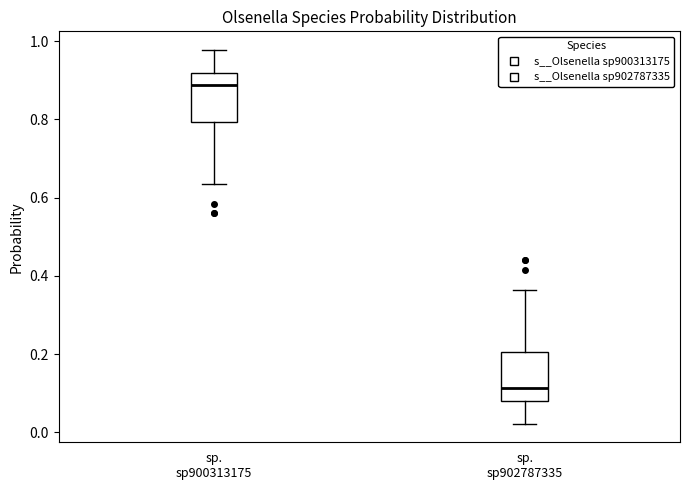

Reading left to right, transcribe this box plot: for each box, give where its median line is, the range the box spans, and where its two whiskers end, as read against the y-axis. The values are not printed on the chart, so give them approximately, as read against the axis.

sp. sp900313175: median 0.88, box 0.80 to 0.92, whiskers 0.64 to 0.98
sp. sp902787335: median 0.12, box 0.08 to 0.20, whiskers 0.02 to 0.36